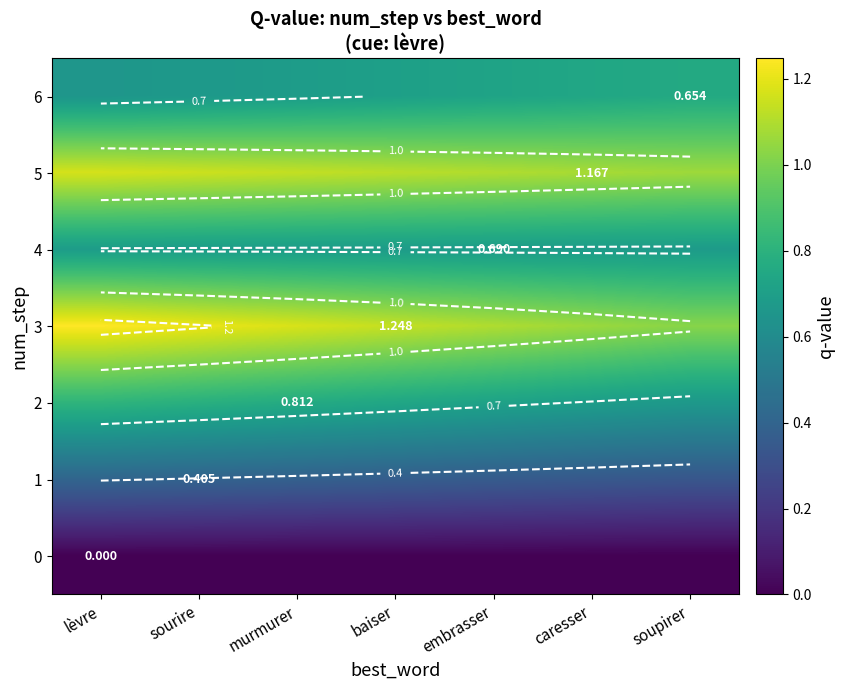

Rank the categories by 5 value from lowest to highest.

soupirer, caresser, embrasser, baiser, murmurer, sourire, lèvre